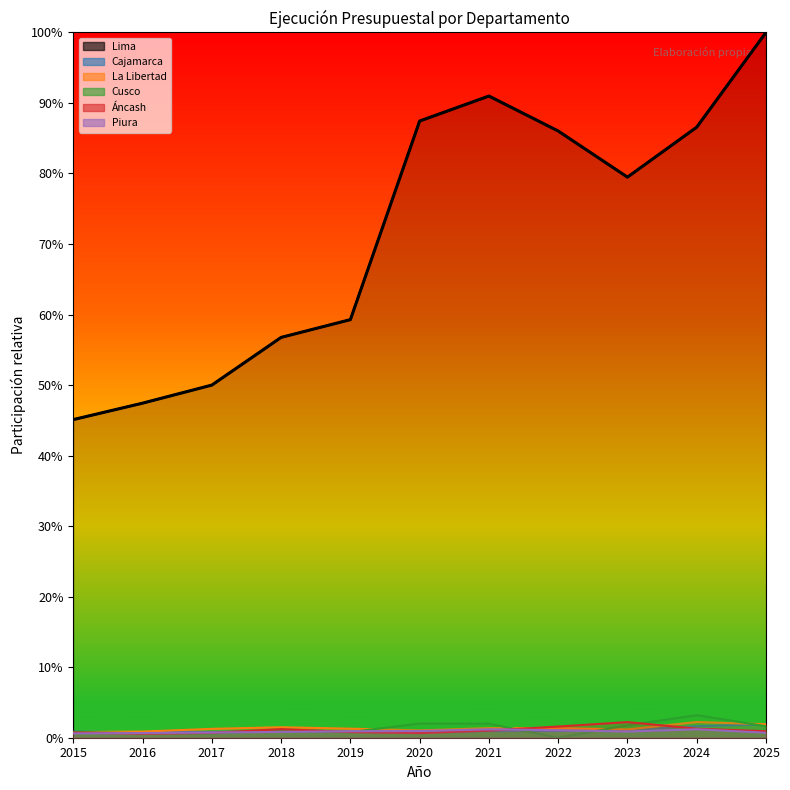

True or false: Lima has a value of 1.2 at 2020.

False